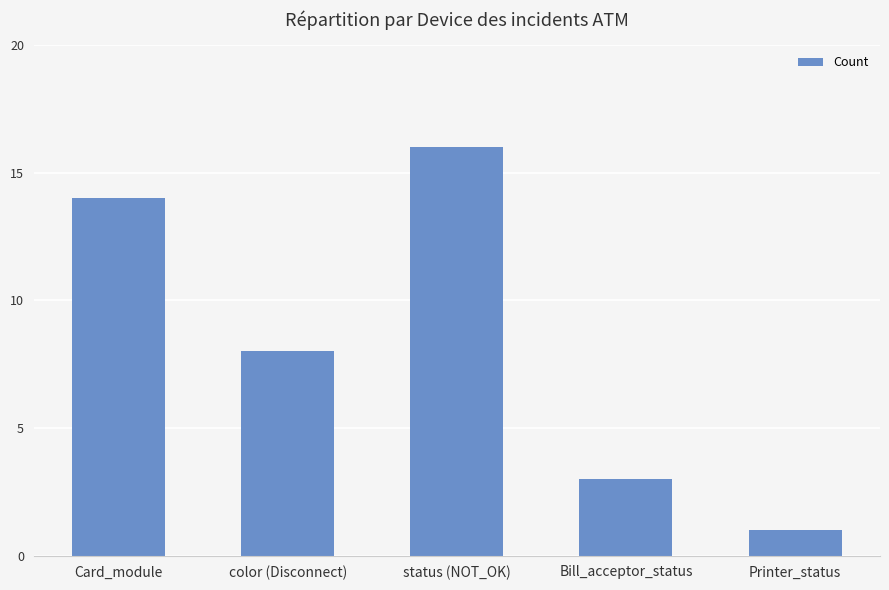

What is the change in value from Card_module to status (NOT_OK)?

+2